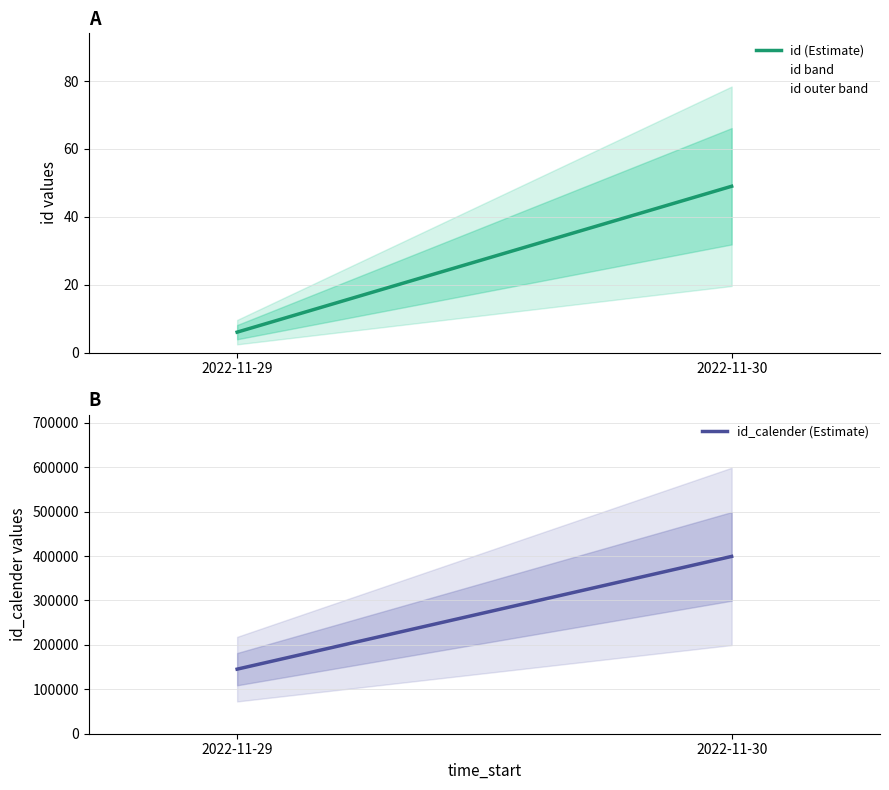

List the series in order of their overall mean, highest first.

id_calender (Estimate), id (Estimate)